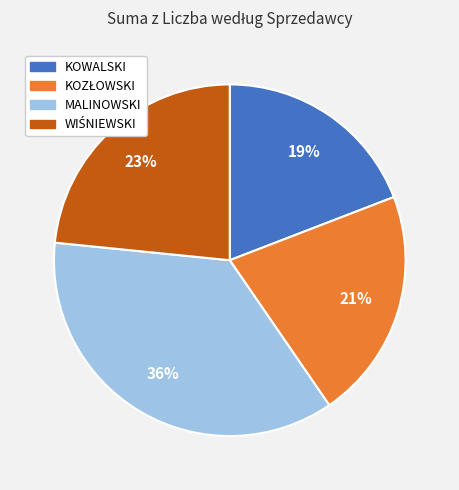

How many segments does this pie chart have?

4